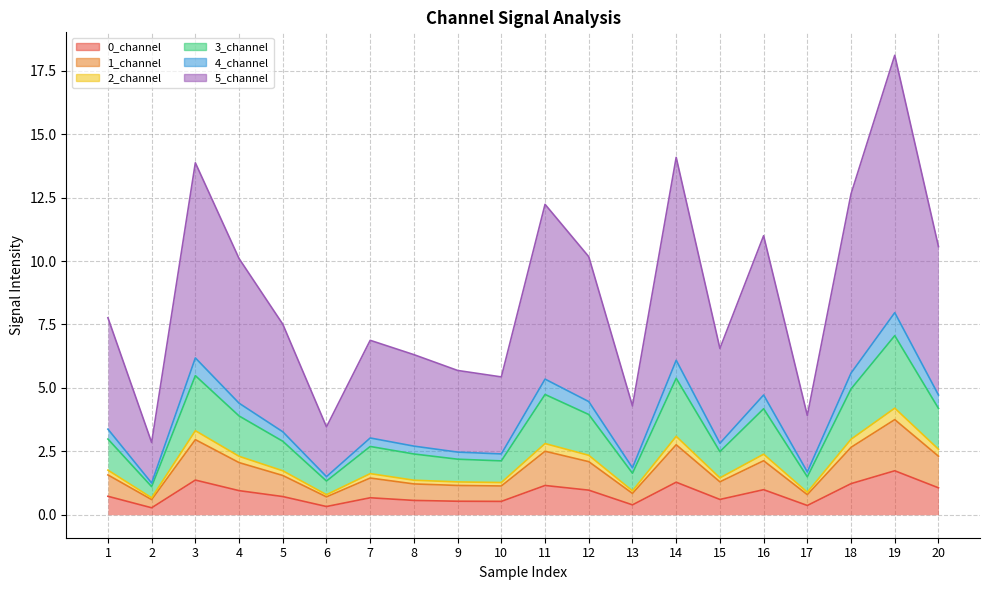

Is it true that 4_channel equals 1.1 at 4?

False